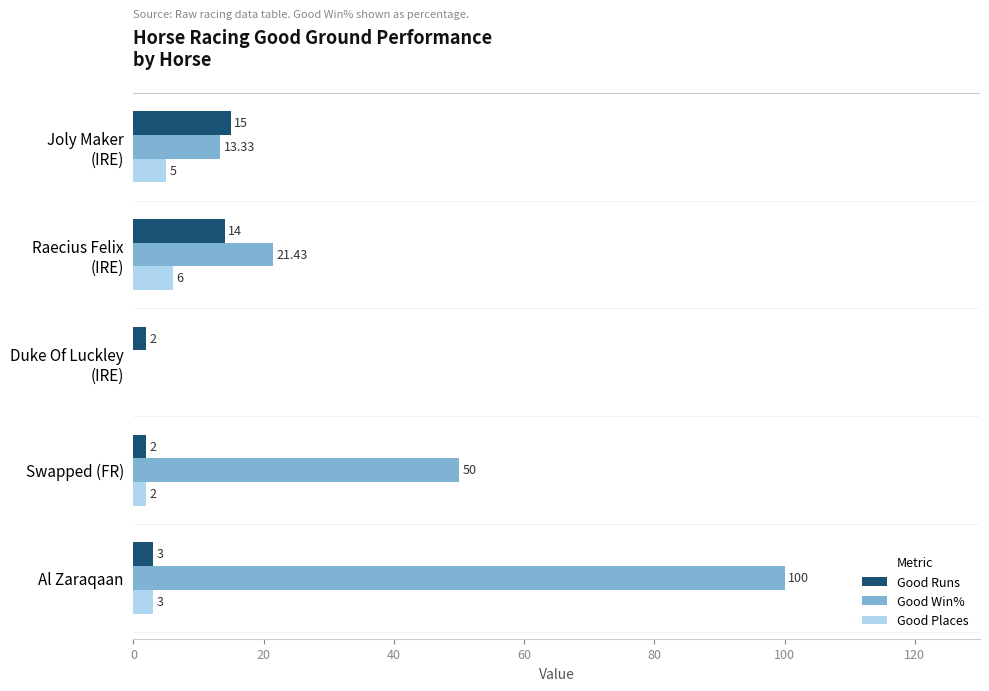

Which series has the largest total across all categories?

Good Win%